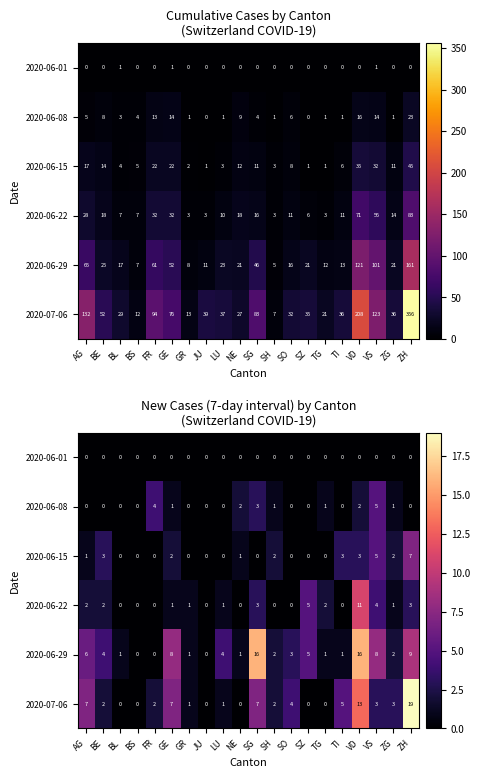

Which category has the lowest value in the 2020-07-06 series?

BL